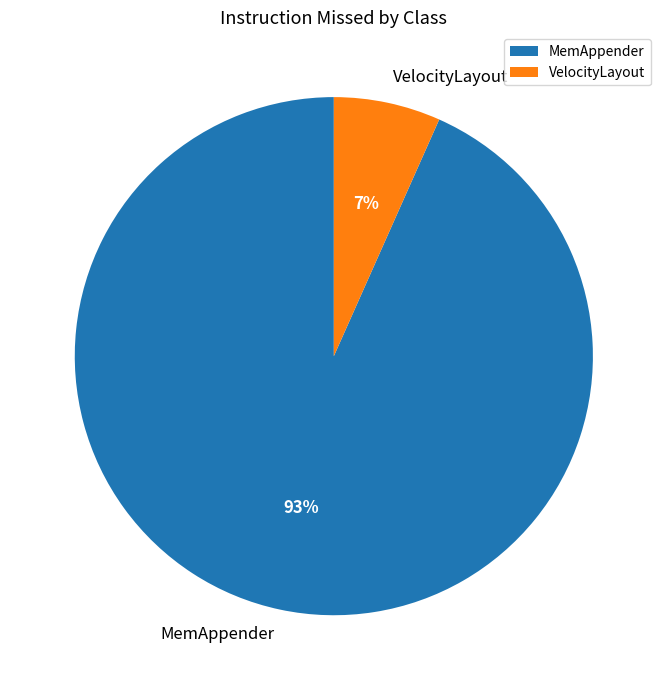

True or false: MemAppender accounts for 87% of the total.

False